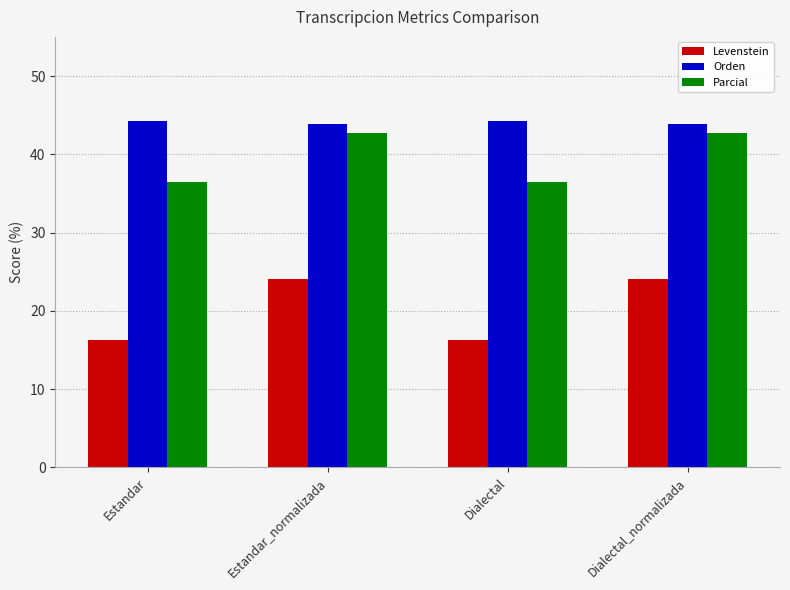

What is the value of the Levenstein bar at the 3rd from the left?

16.2